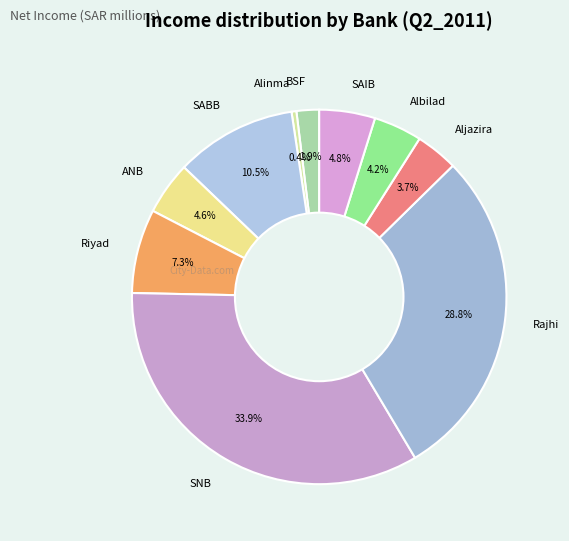

What portion of the pie excludes SNB?

66.1%